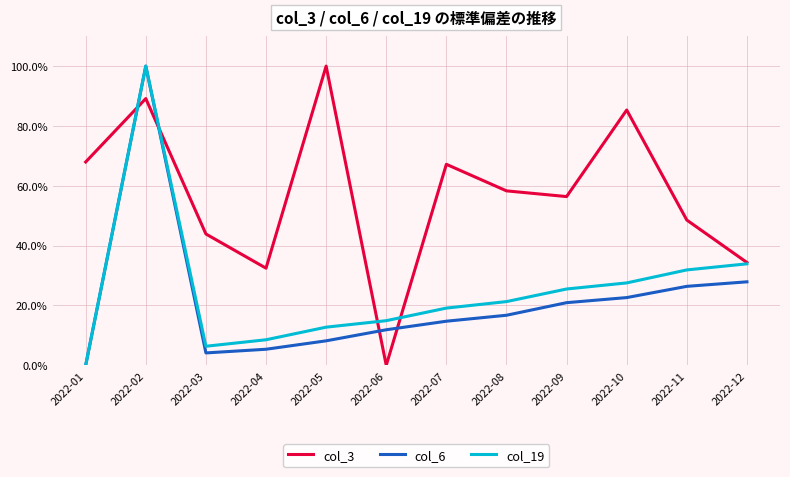

Which series has the largest range (max minus min)?

col_3